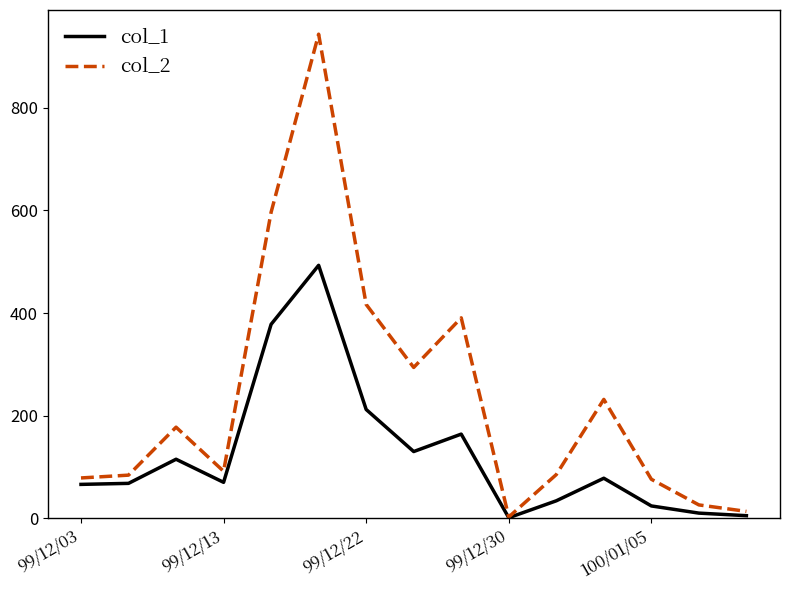

Rank the series by their maximum value, from highest to lowest.

col_2, col_1